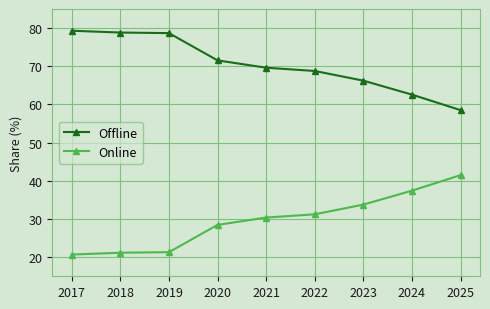

What is the difference between the second highest and minimum values in the Online series?

16.7